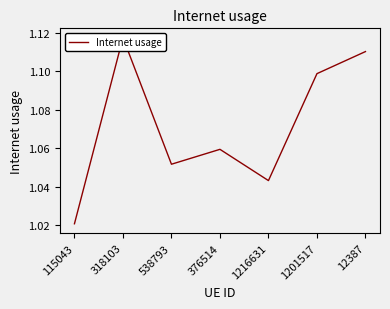

Rank the categories by value from lowest to highest.

115043, 1216631, 538793, 376514, 1201517, 12387, 318103